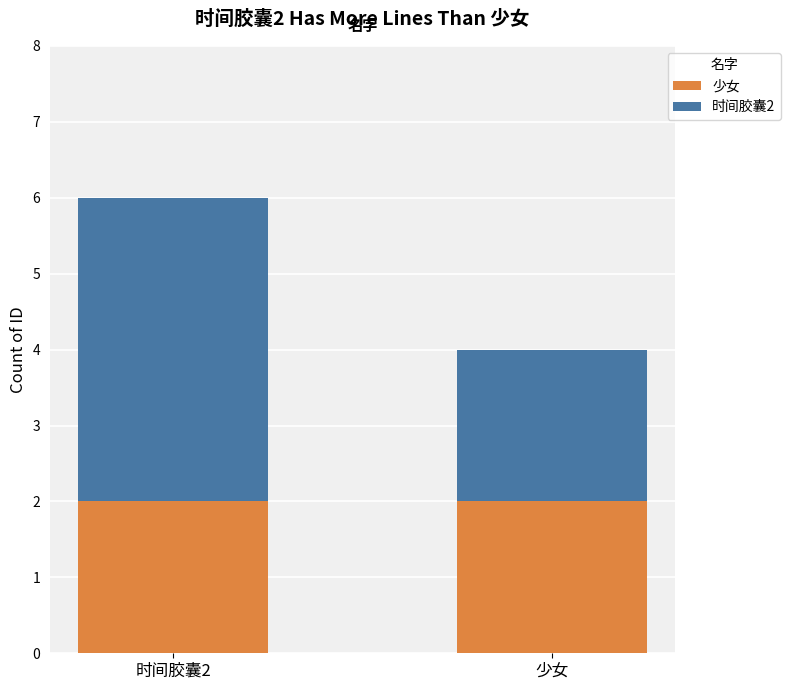

At which category is the sum across all series the highest?

时间胶囊2